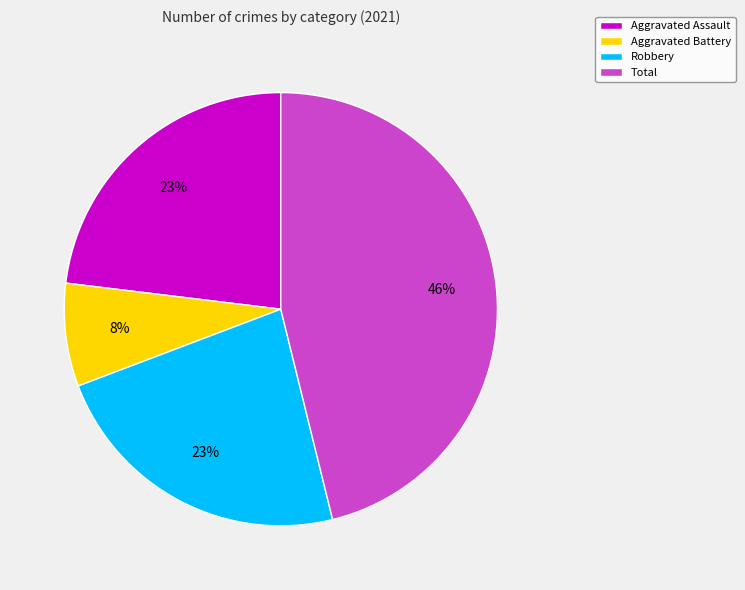

Does any single category account for the majority?

No